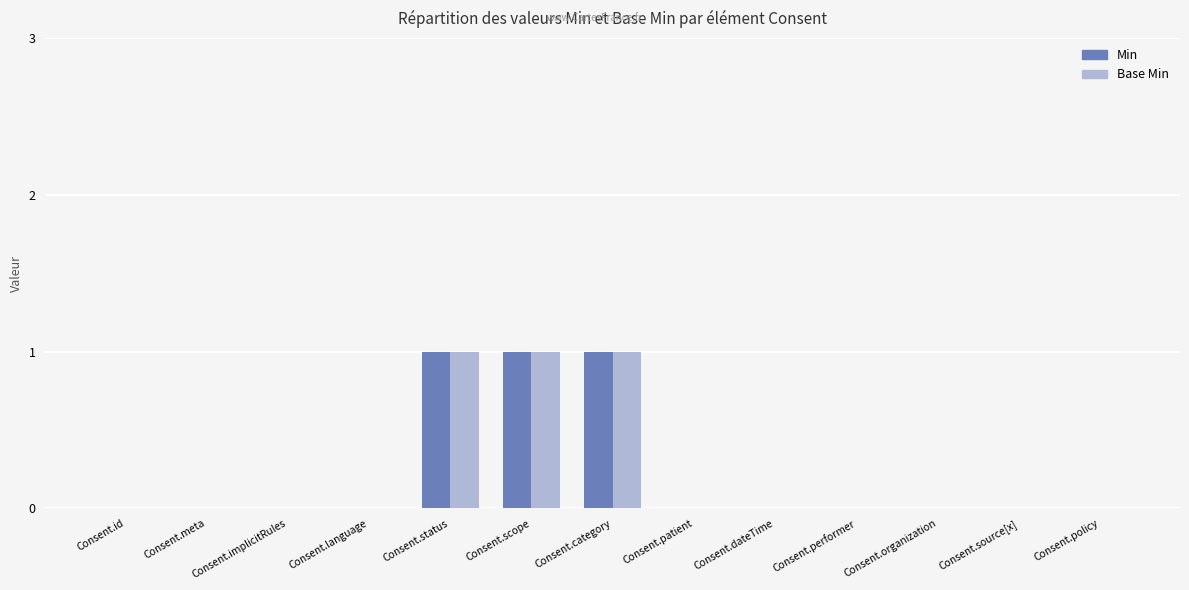

Is it true that Min equals 2 at Consent.status?

False